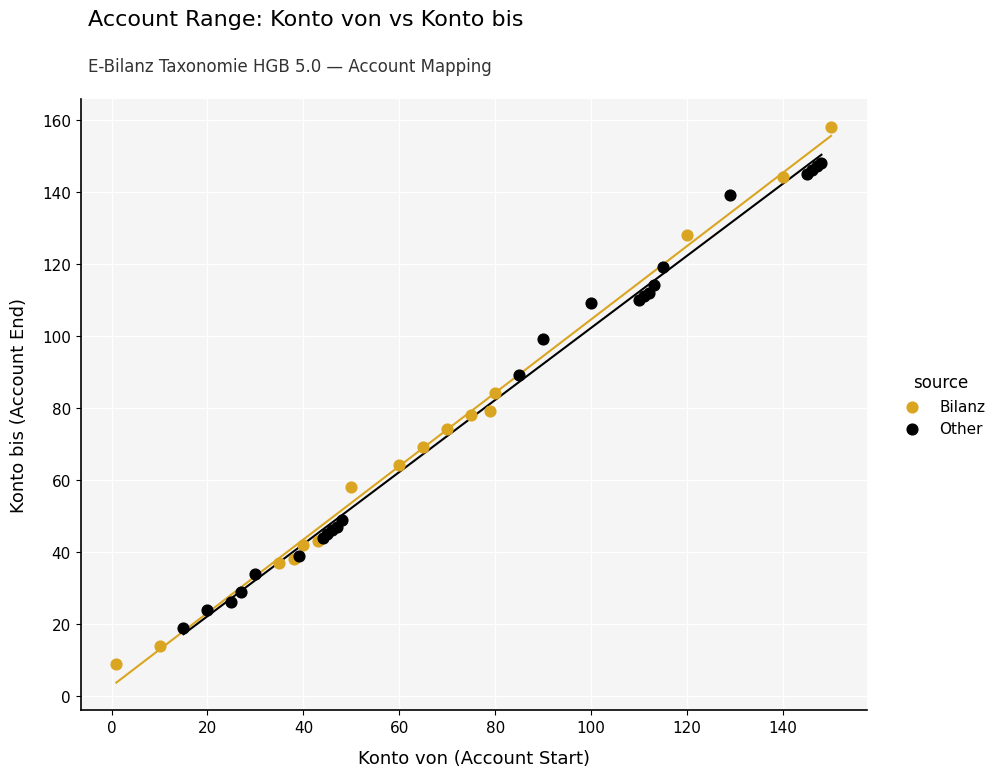

Which series has the largest Y range (max minus min)?

Bilanz